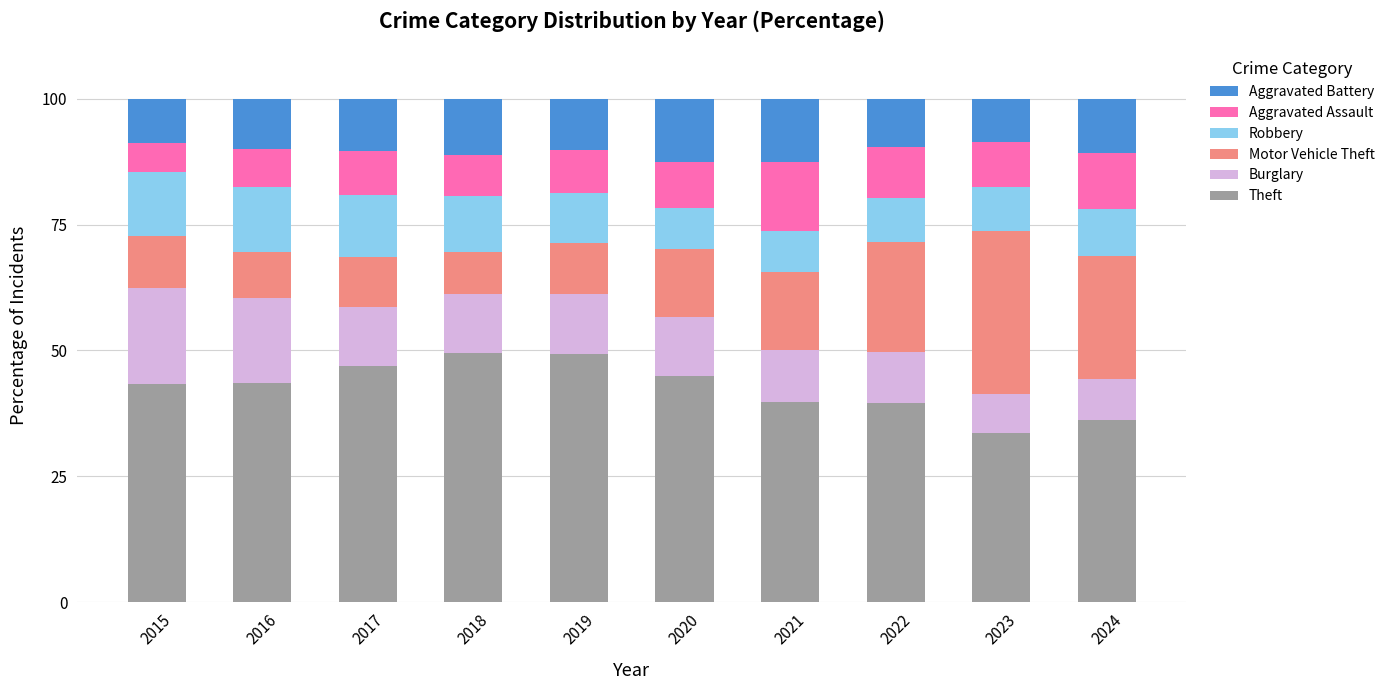

At which label does Theft reach its minimum?

2023